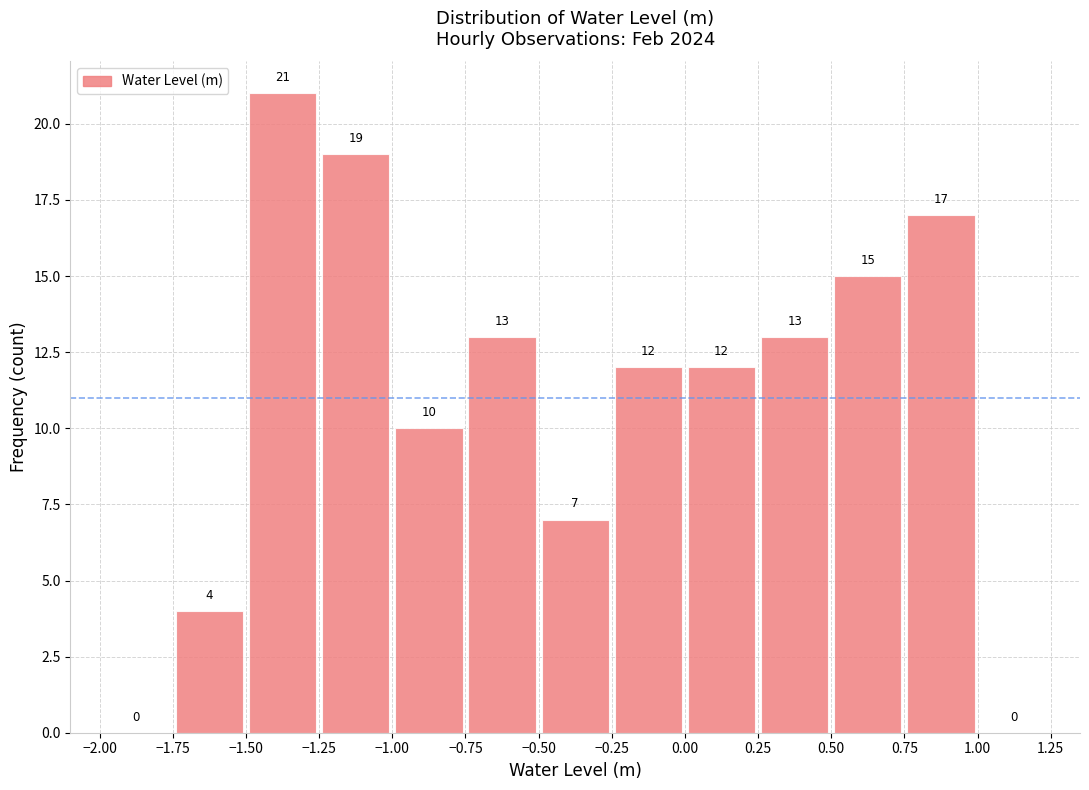

Which range on the x-axis has the tallest bar?

-1.50 to -1.25